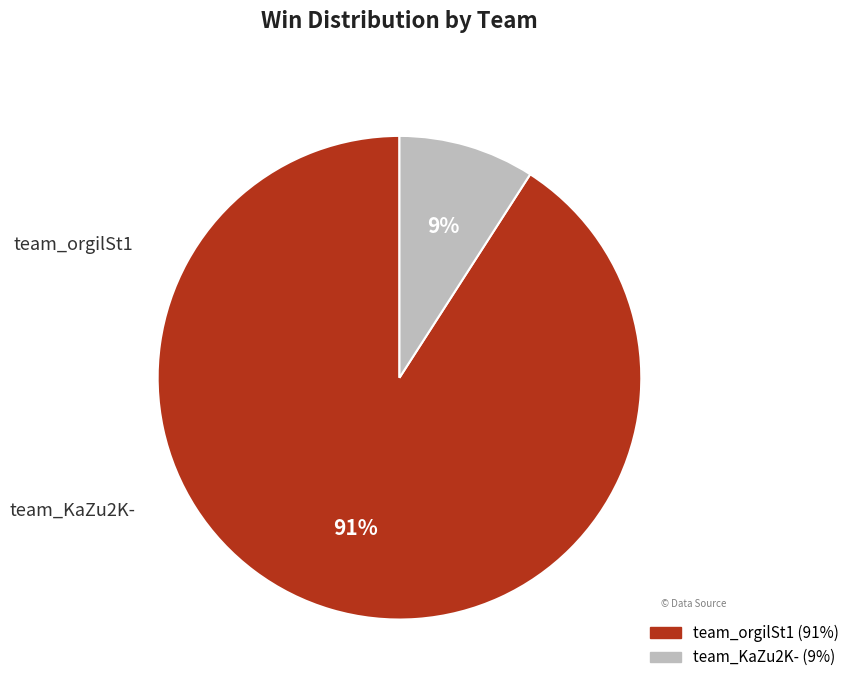

To the nearest percent, what is the combined percentage of team_KaZu2K- and team_orgilSt1?

100%